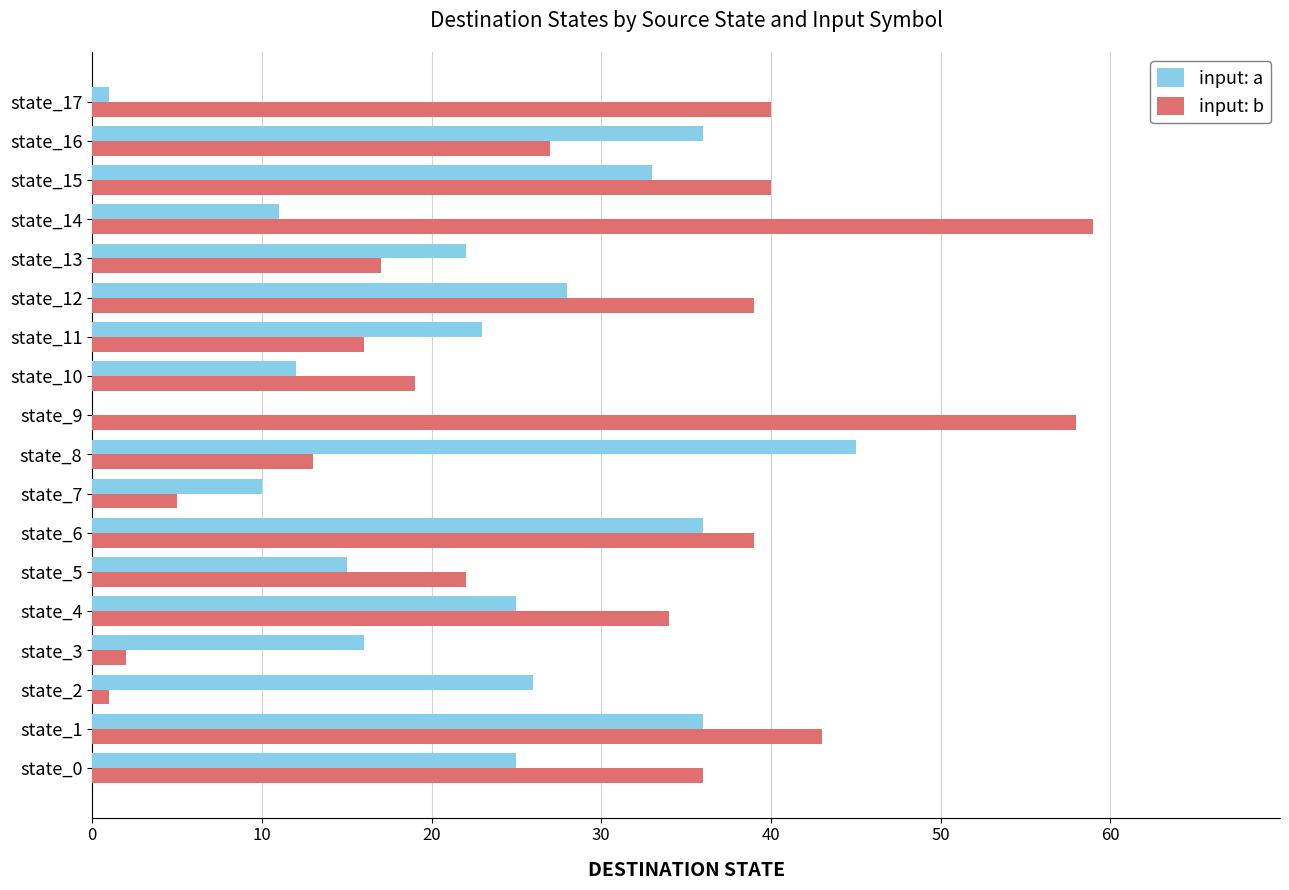

What is the maximum value shown in the chart?

59